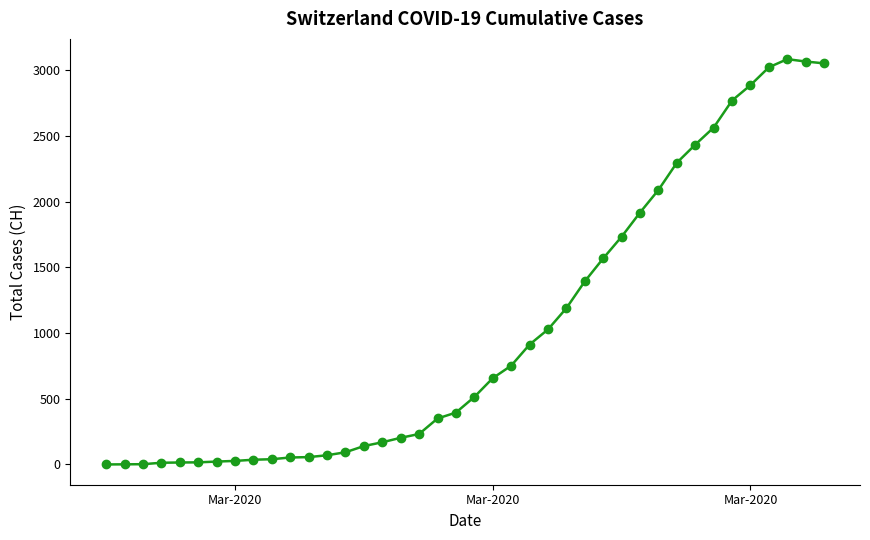

What is the difference between the maximum and minimum values?

3086